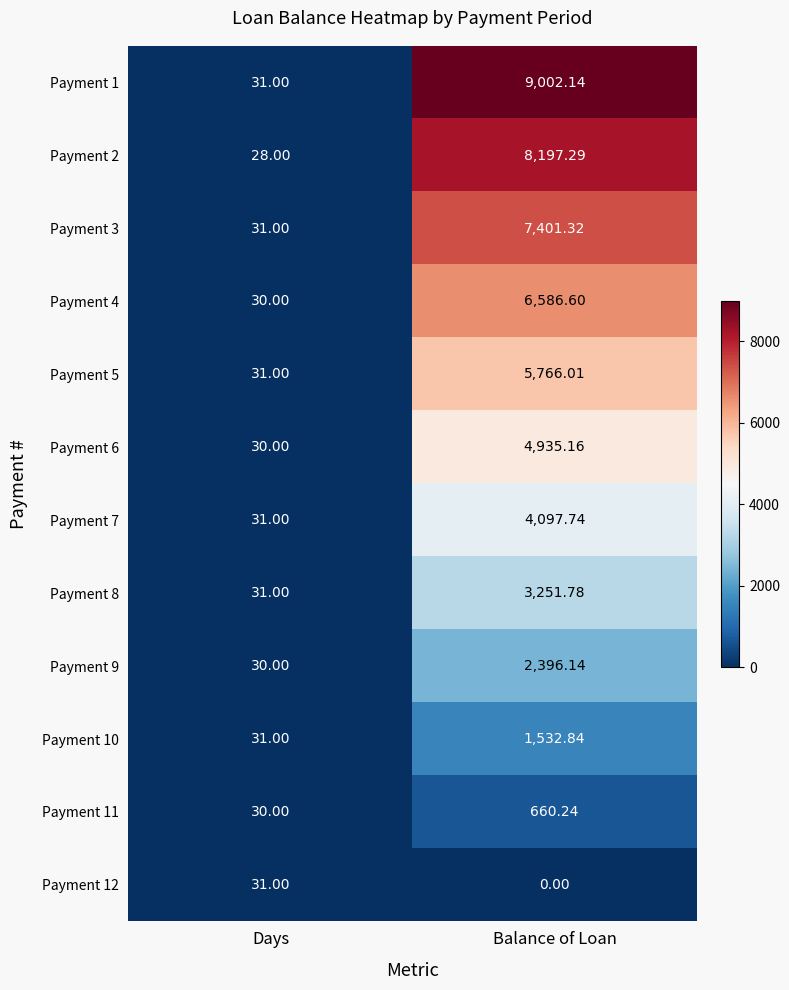

Is the value of Payment 12 at Days greater than the value of Payment 8 at Balance of Loan?

No